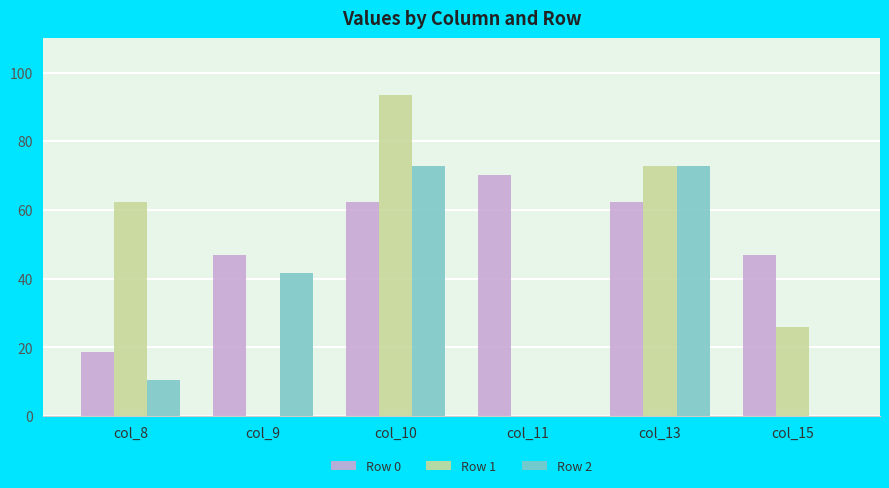

Are the bars grouped side by side (vs. stacked)?

Yes